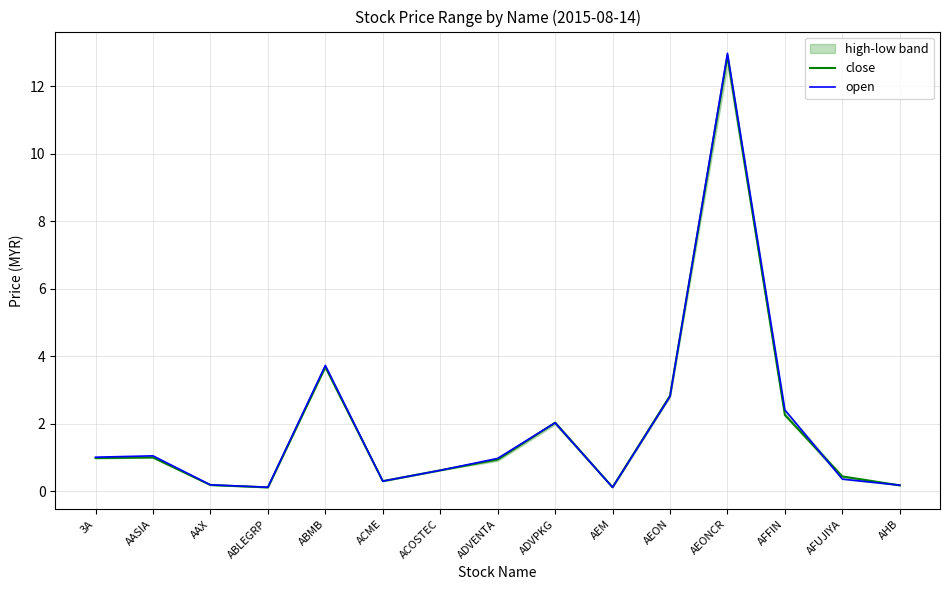

Where is close nearest to the value 6?

ABMB